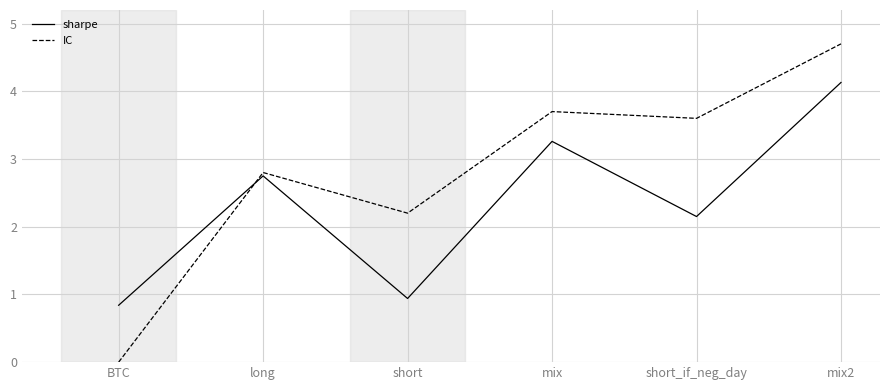

In IC, how many points are higher than both neighbors (excluding endpoints)?

2